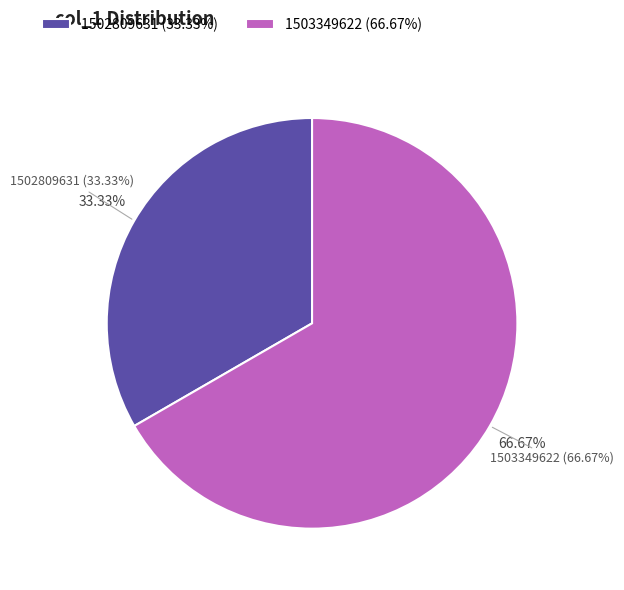

To the nearest percent, what portion does 1503349622 represent?

67%